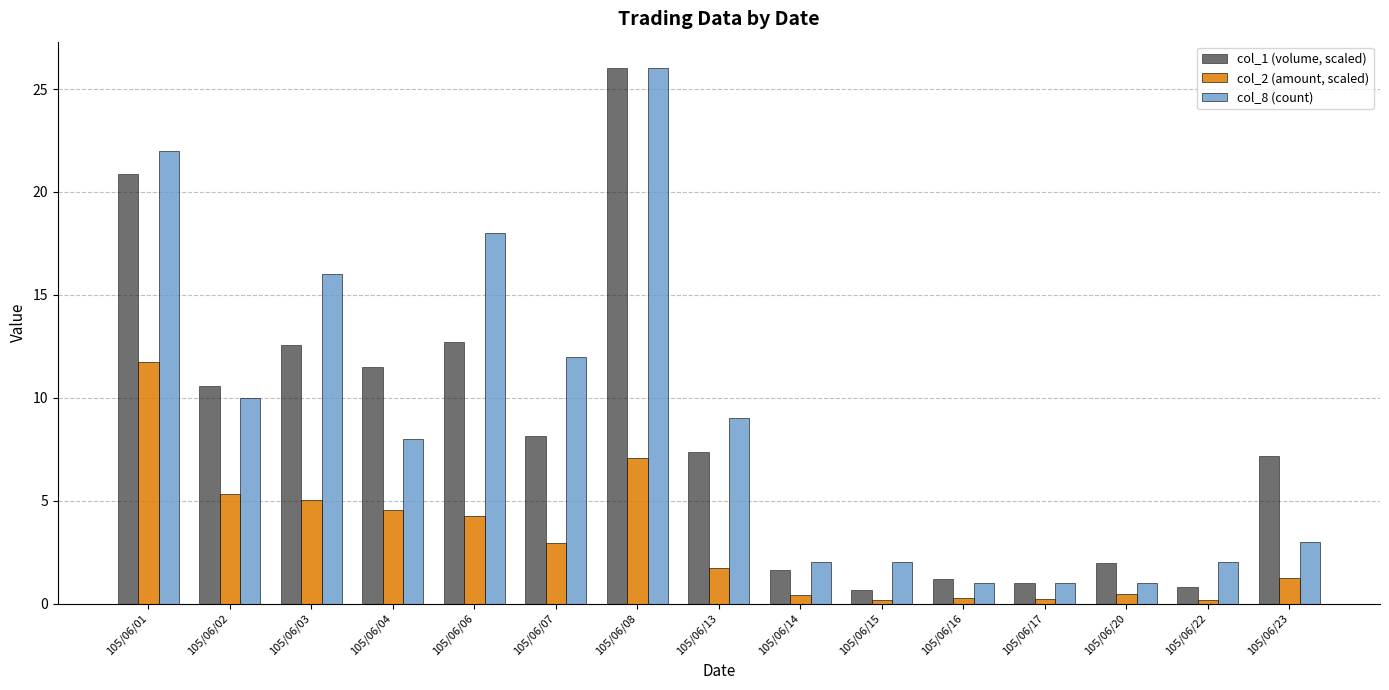

What is the value of the col_2 (amount, scaled) bar at the 12th from the left?

0.2